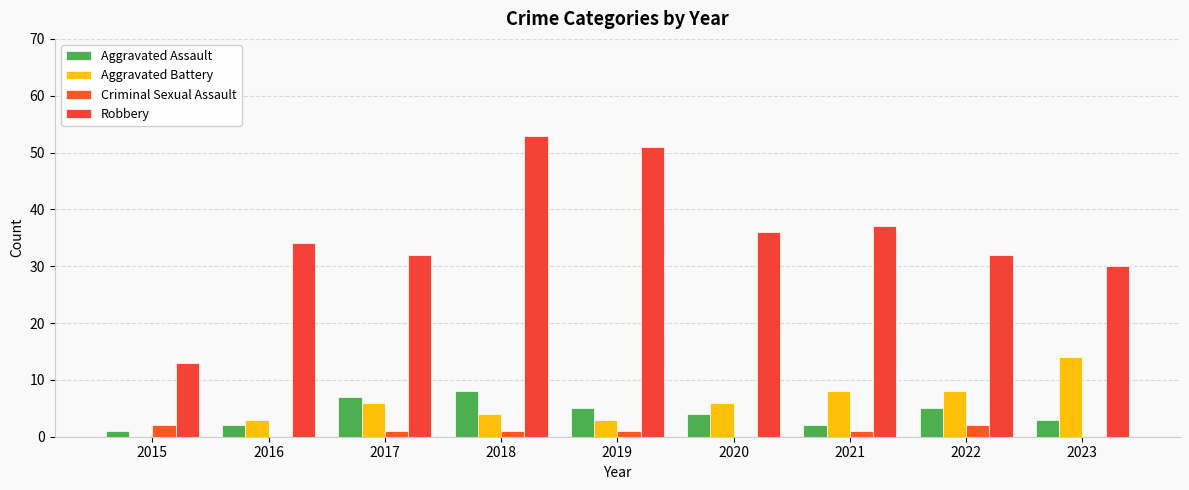

True or false: Criminal Sexual Assault has a value of 1 at 2016.

False